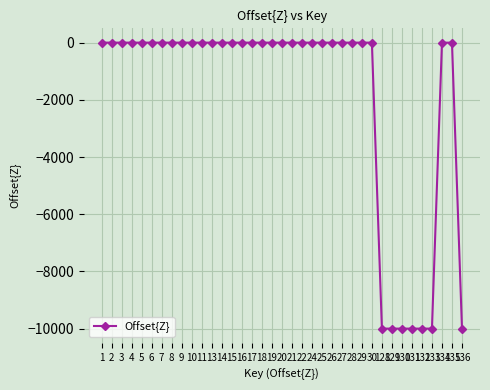

Between 19 and 30, which is larger?

19